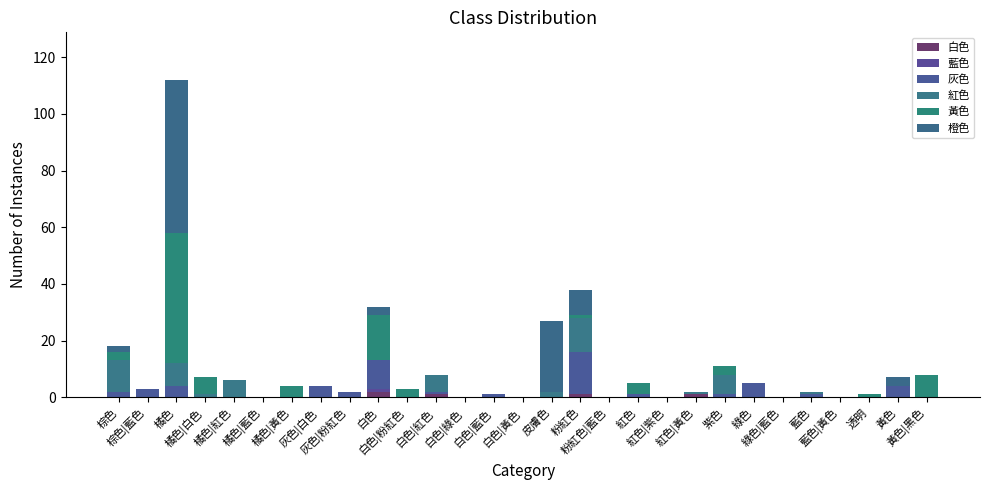

How many distinct data groups are displayed?

6